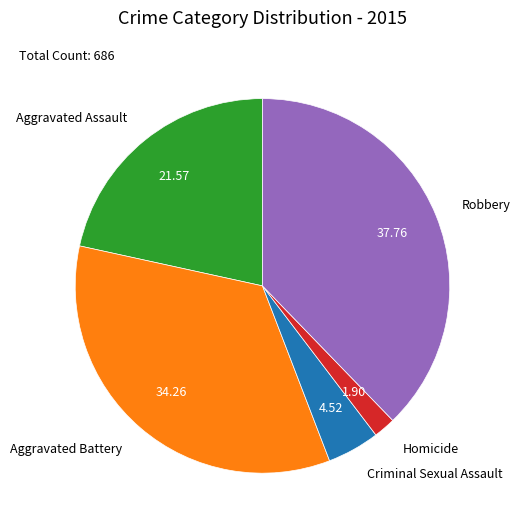

Is there any slice that represents more than half of the pie?

No